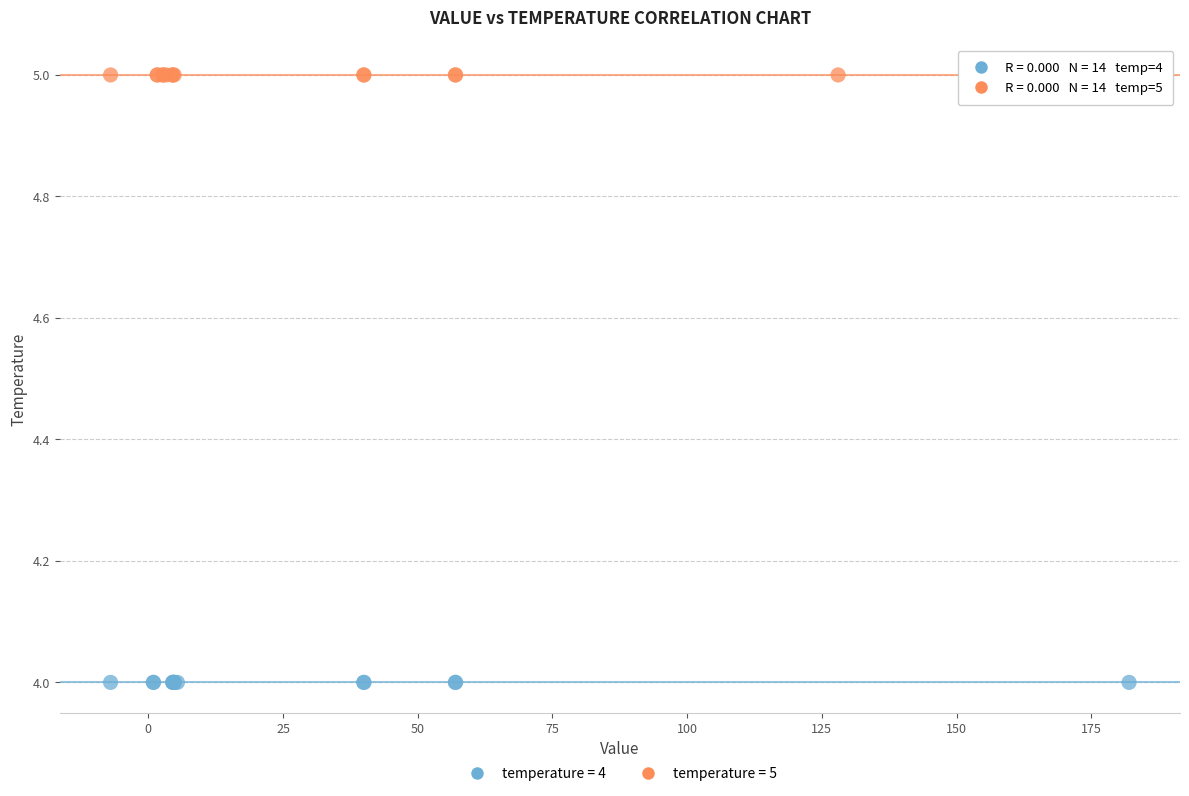

Which series reaches the minimum Y coordinate?

temperature = 4